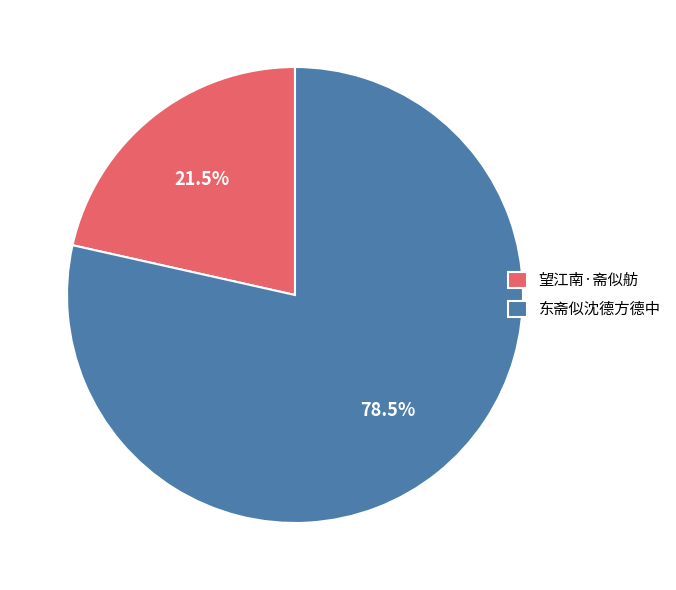

Which category has the biggest portion of the pie?

东斋似沈德方德中